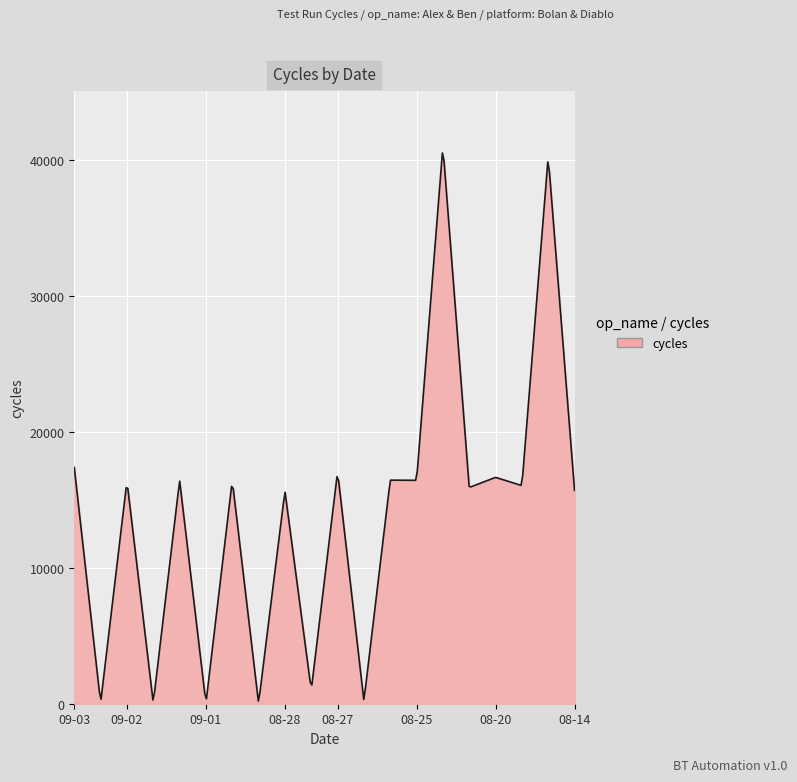

What is the difference between the maximum and minimum values?

40314.4